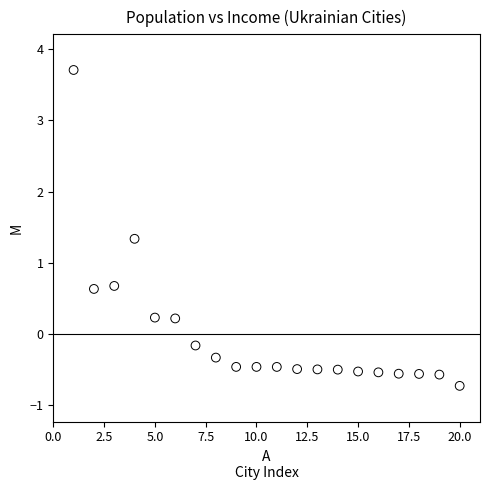

What is the range of Y values (max minus min)?

4.4